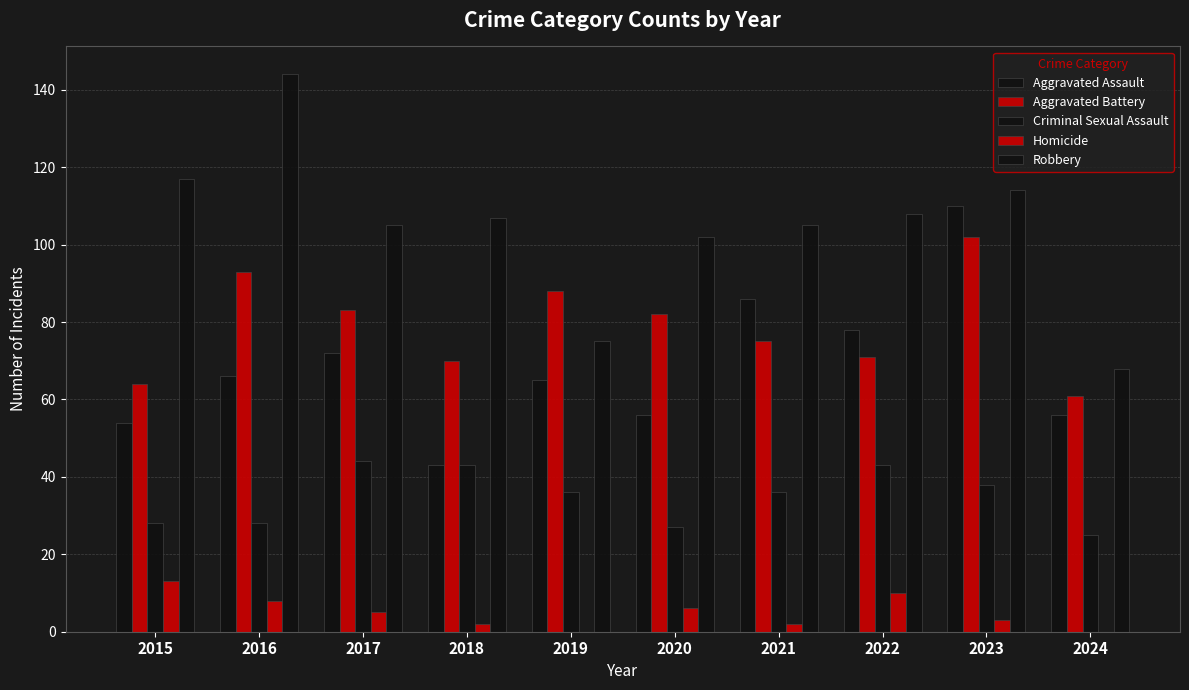

Reading left to right, transcribe all the data shown in this chart.

Aggravated Assault: 2015=54	2016=66	2017=72	2018=43	2019=65	2020=56	2021=86	2022=78	2023=110	2024=56
Aggravated Battery: 2015=64	2016=93	2017=83	2018=70	2019=88	2020=82	2021=75	2022=71	2023=102	2024=61
Criminal Sexual Assault: 2015=28	2016=28	2017=44	2018=43	2019=36	2020=27	2021=36	2022=43	2023=38	2024=25
Homicide: 2015=13	2016=8	2017=5	2018=2	2019=0	2020=6	2021=2	2022=10	2023=3	2024=0
Robbery: 2015=117	2016=144	2017=105	2018=107	2019=75	2020=102	2021=105	2022=108	2023=114	2024=68